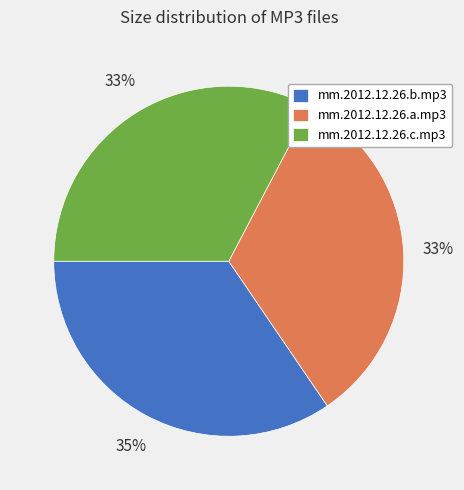

Which has a higher value, mm.2012.12.26.b.mp3 or mm.2012.12.26.c.mp3?

mm.2012.12.26.b.mp3